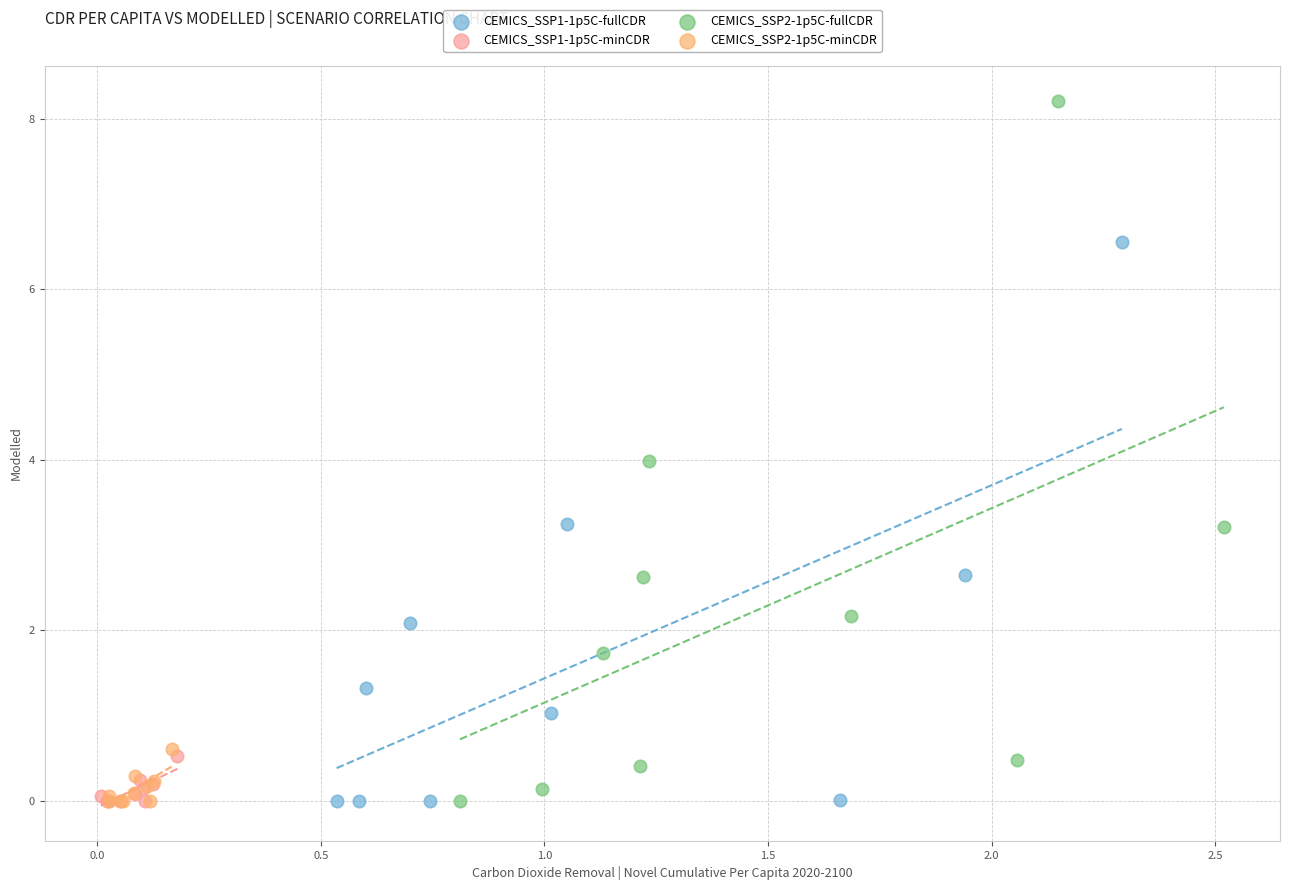

What are all the series names shown in the legend?

CEMICS_SSP1-1p5C-fullCDR, CEMICS_SSP1-1p5C-minCDR, CEMICS_SSP2-1p5C-fullCDR, CEMICS_SSP2-1p5C-minCDR